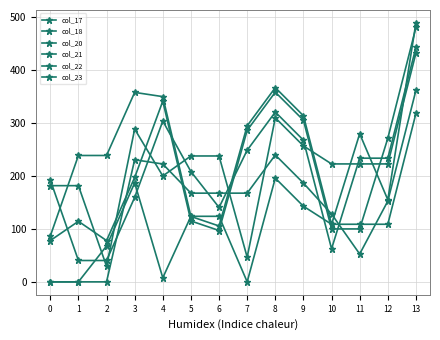

How many values in the col_17 series are below 108?

5